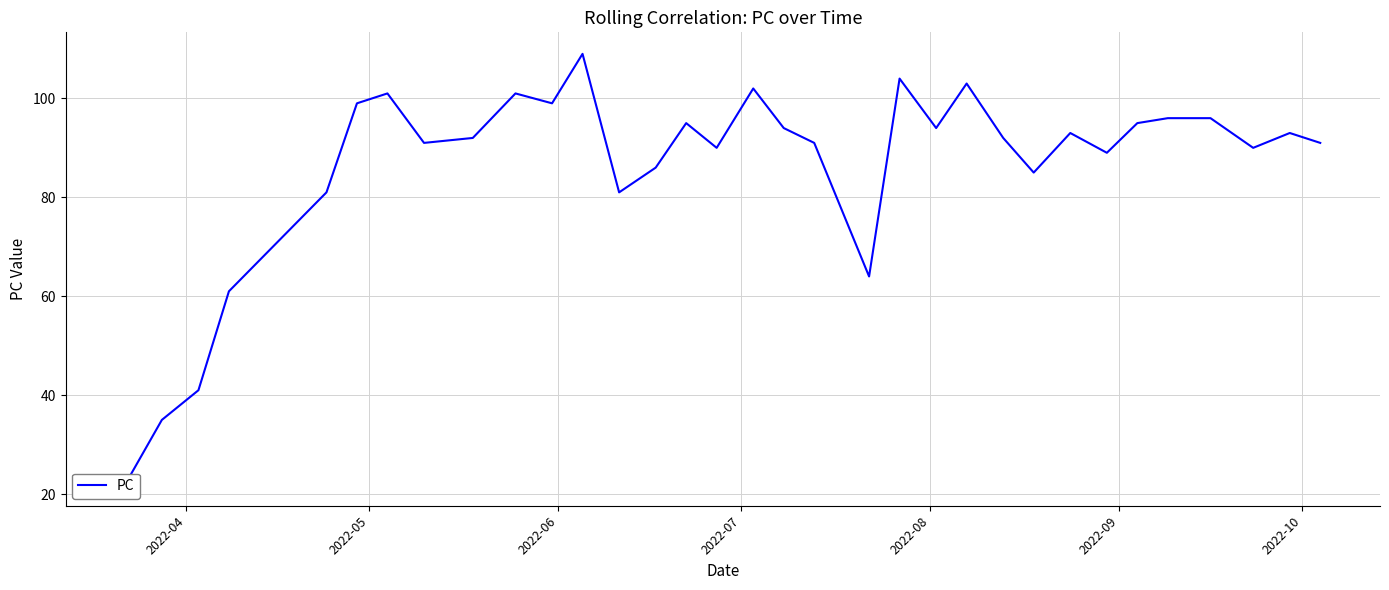

What is the minimum value shown in the chart?

22